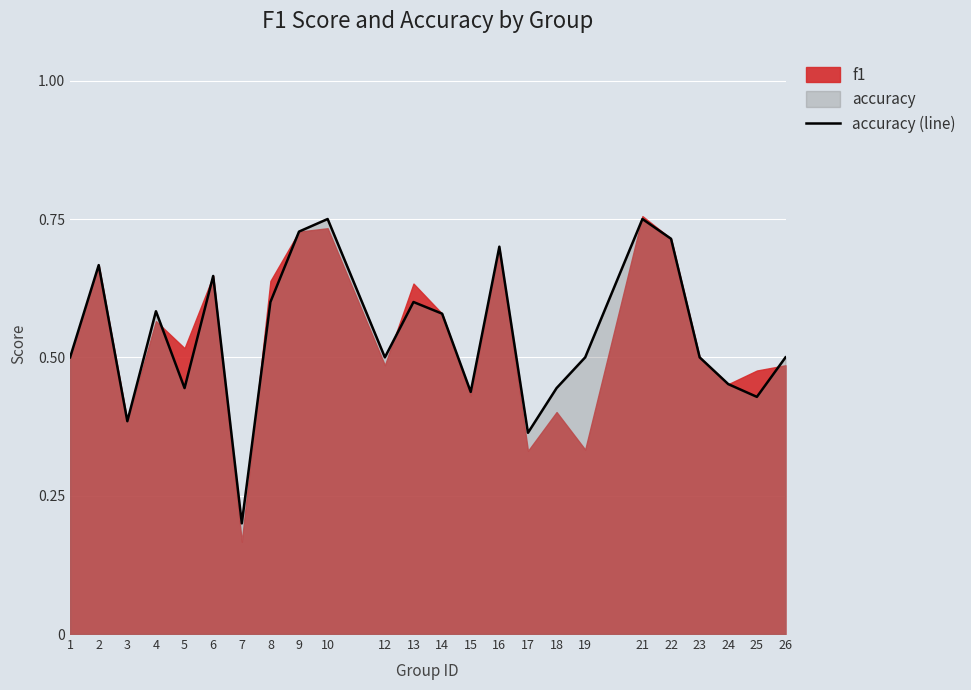

True or false: the data shows 0.4 at 10.

False